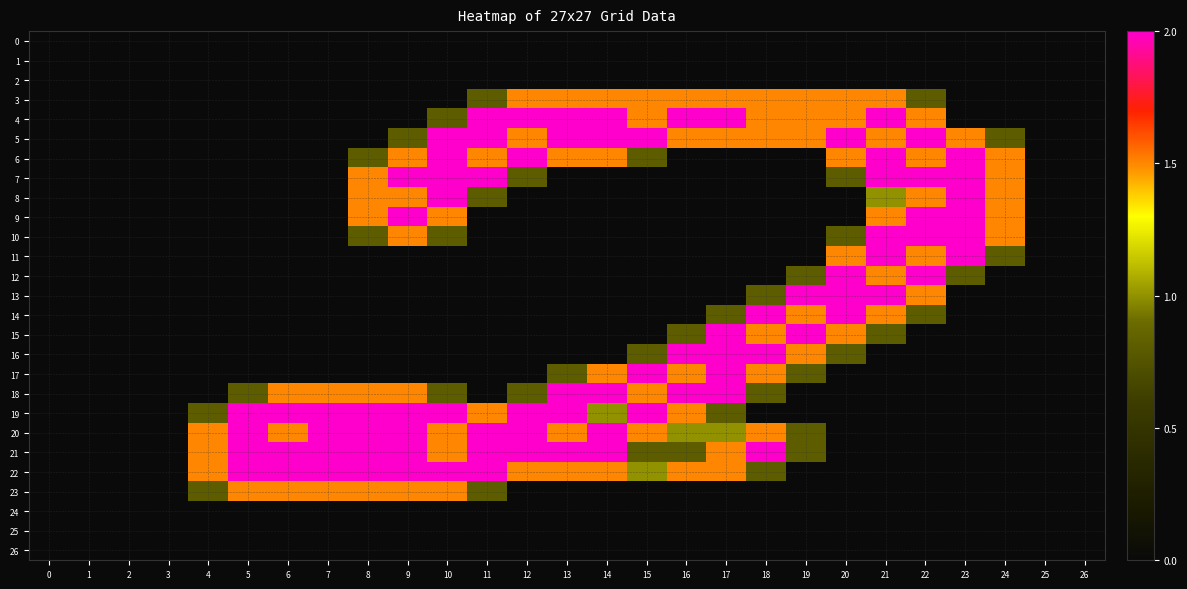

Count the number of categories in the chart.

27